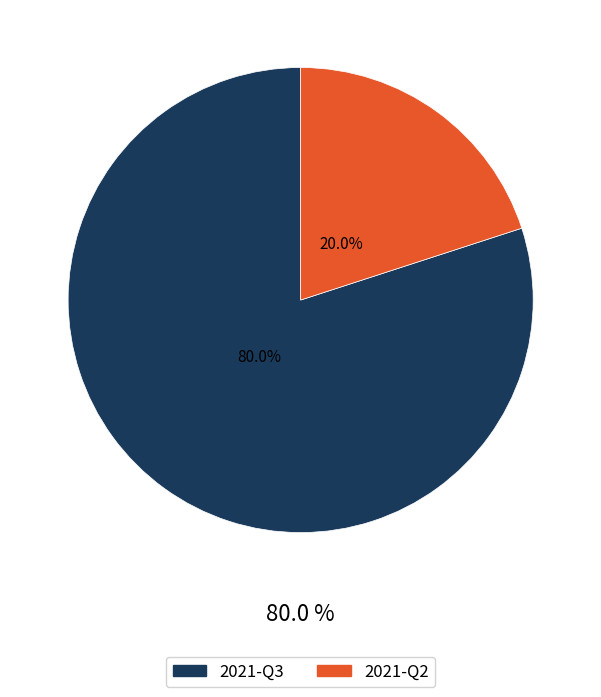

Is the sum of 2021-Q2 and 2021-Q3 greater than half?

Yes